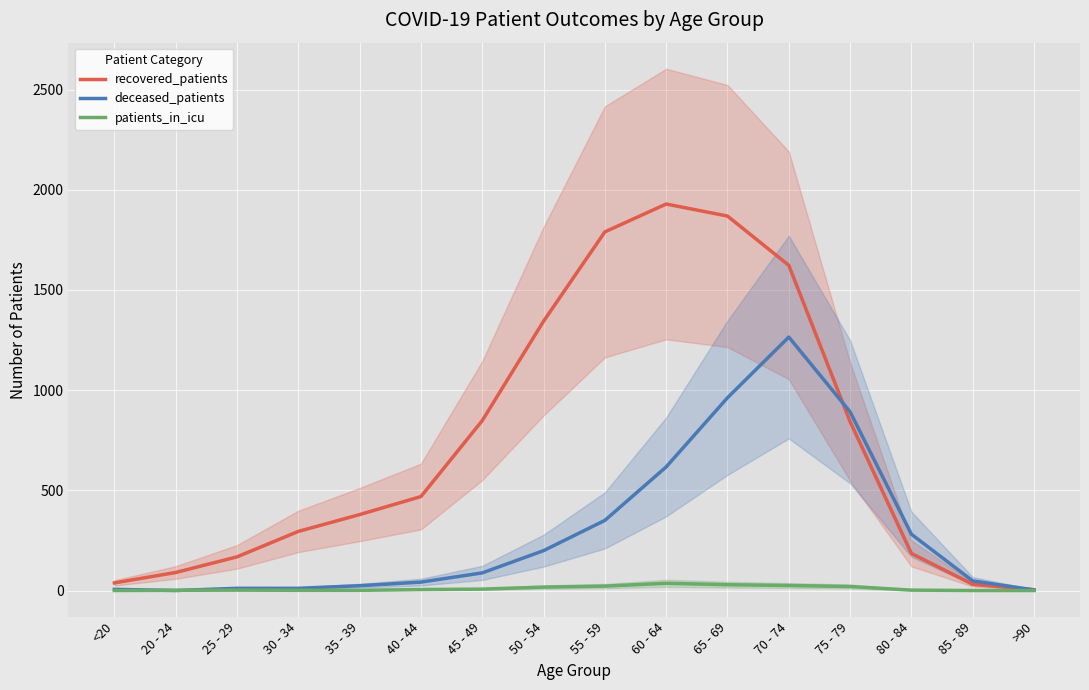

What position from the right is 30 - 34?

13